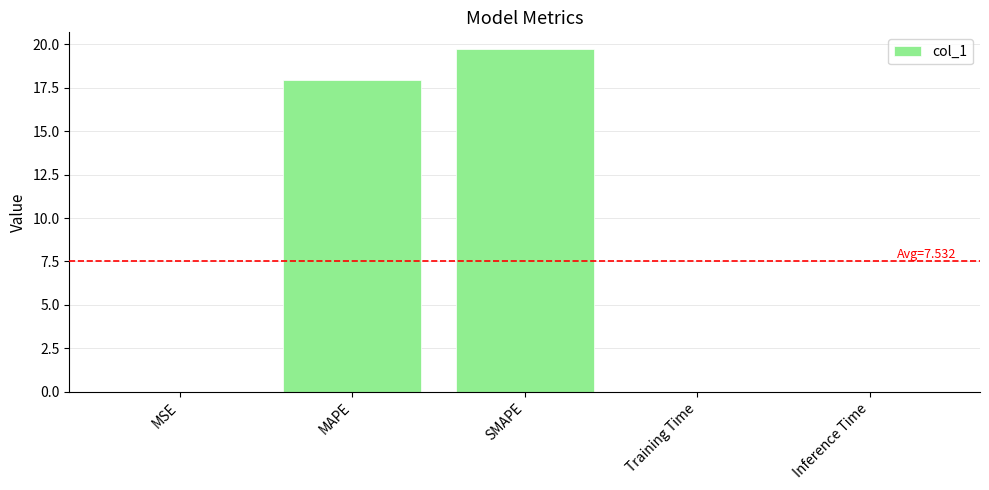

How many categories are shown in the chart?

5